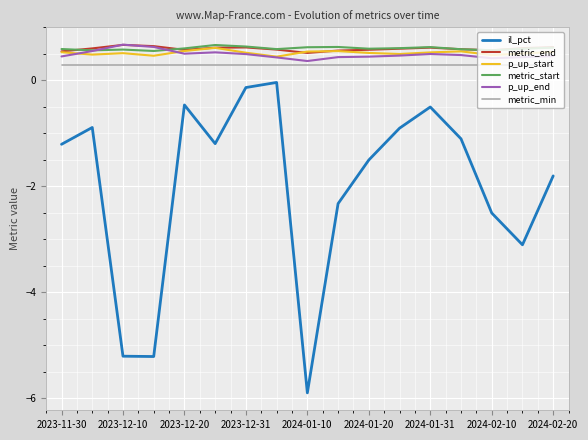

True or false: il_pct and p_up_start intersect in this chart.

False